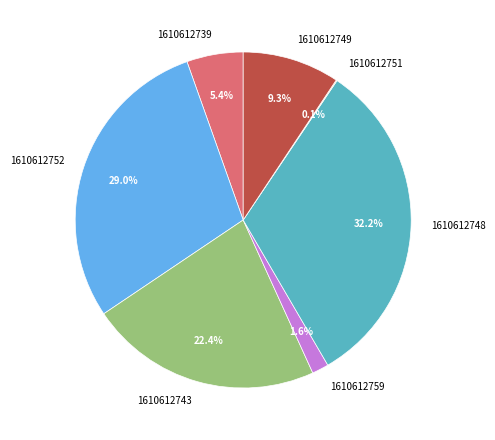

The 1610612739 slice represents 5% of the pie. True or false?

True